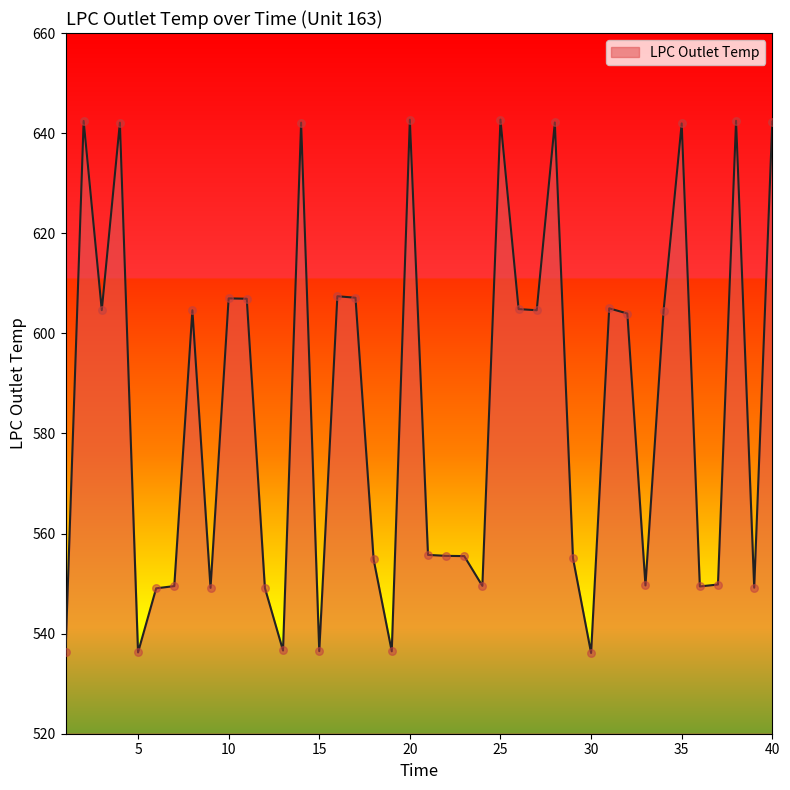

What is the smallest value displayed?

536.1